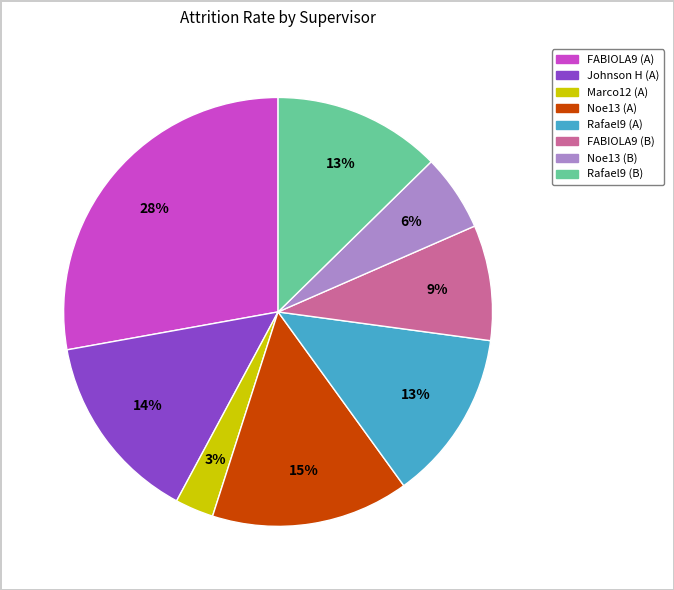

What percentage is the FABIOLA9 (B) slice, to the nearest percent?

9%